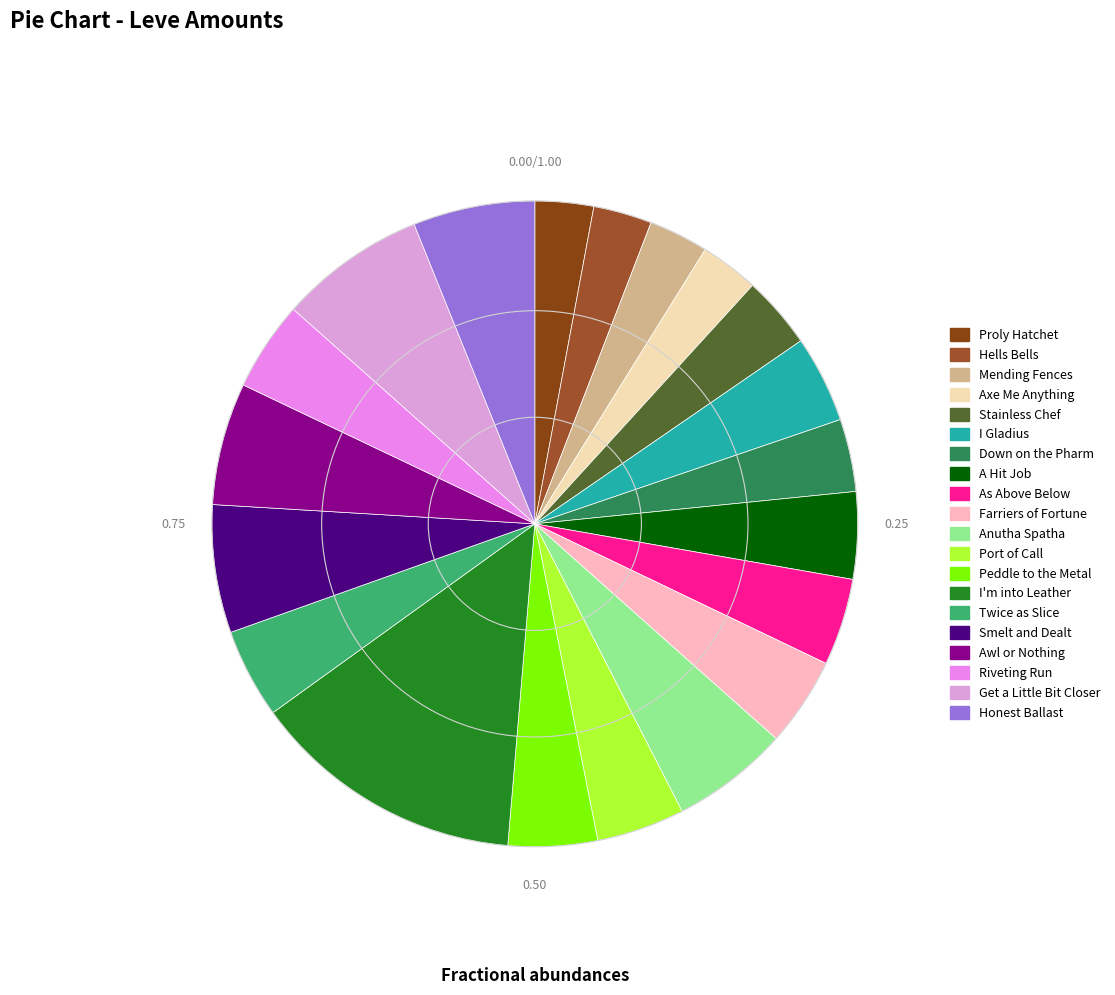

Combined, what portion of the pie is Mending Fences and Axe Me Anything?

5.9%